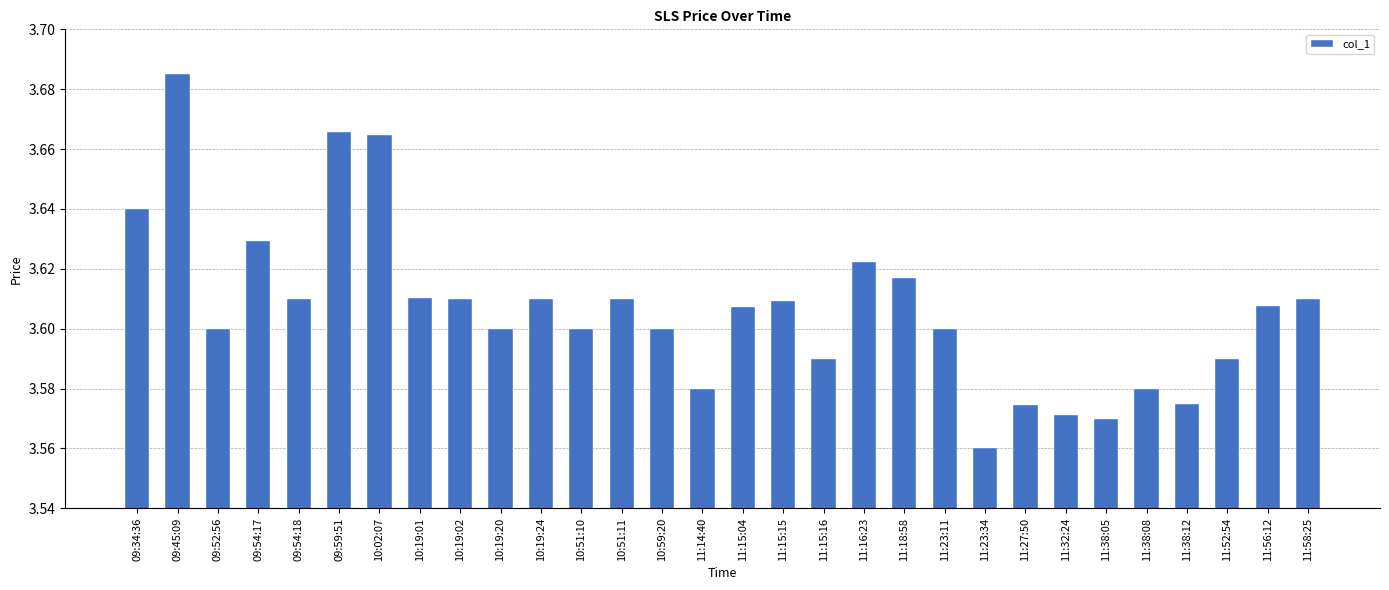

What is the label of the 9th bar from the left?

10:19:02